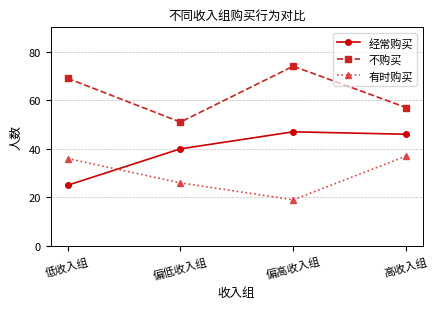

The 有时购买 series shows 19 at 偏高收入组. True or false?

True